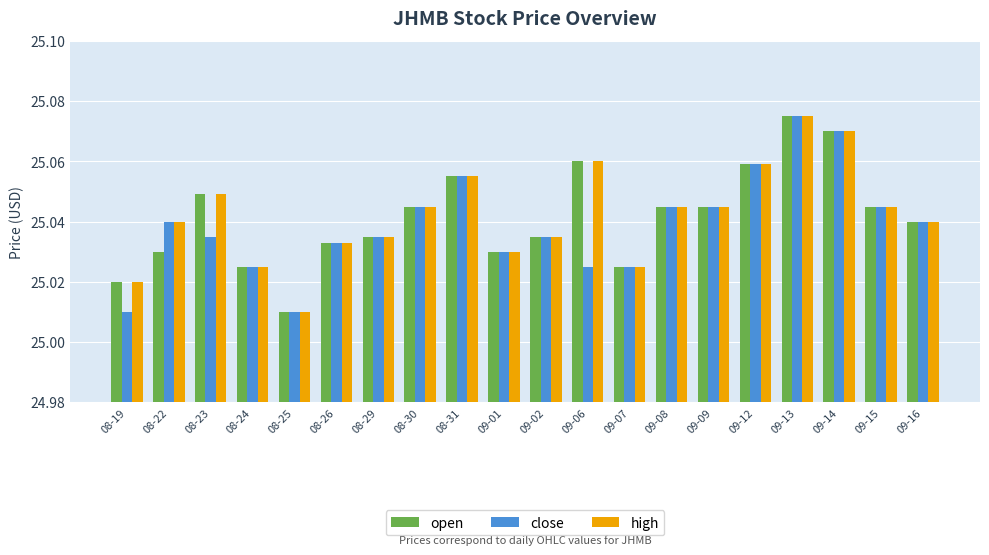

At which label is high closest to 25?

08-25